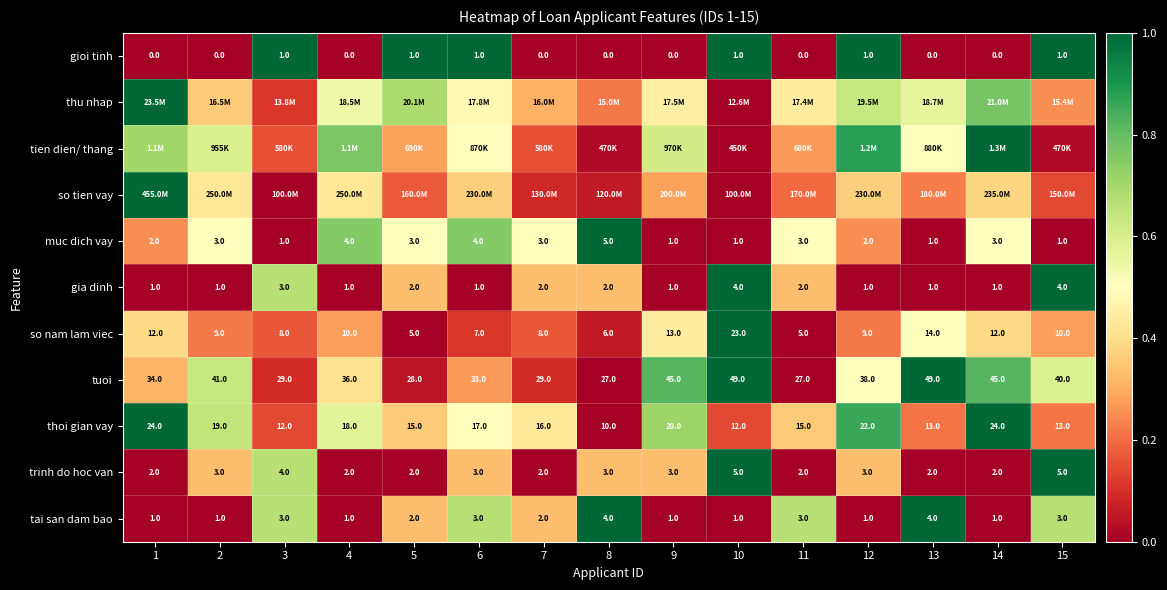

Is the value of thoi gian vay at 11 greater than the value of tai san dam bao at 14?

Yes